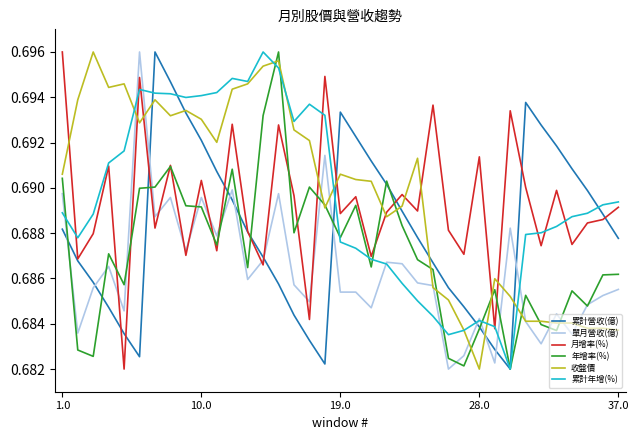

After their last crossing, which series has the higher values: 單月營收(億) or 月增率(%)?

月增率(%)